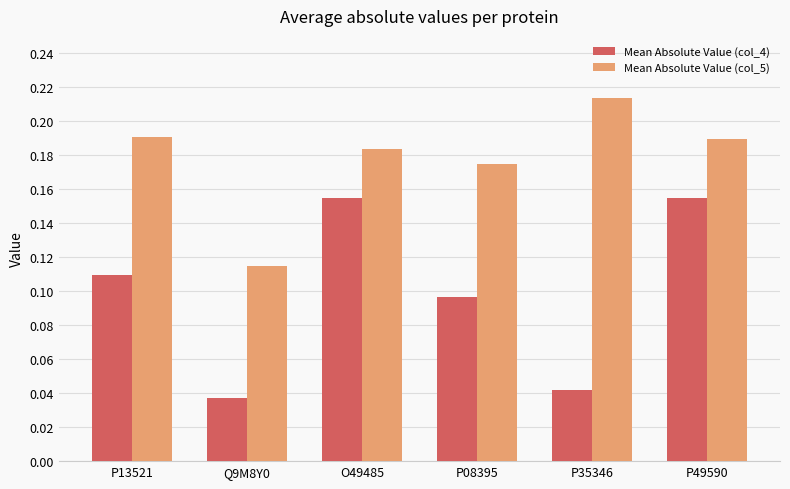

Count the Mean Absolute Value (col_5) values in the range 0 to 1.

6